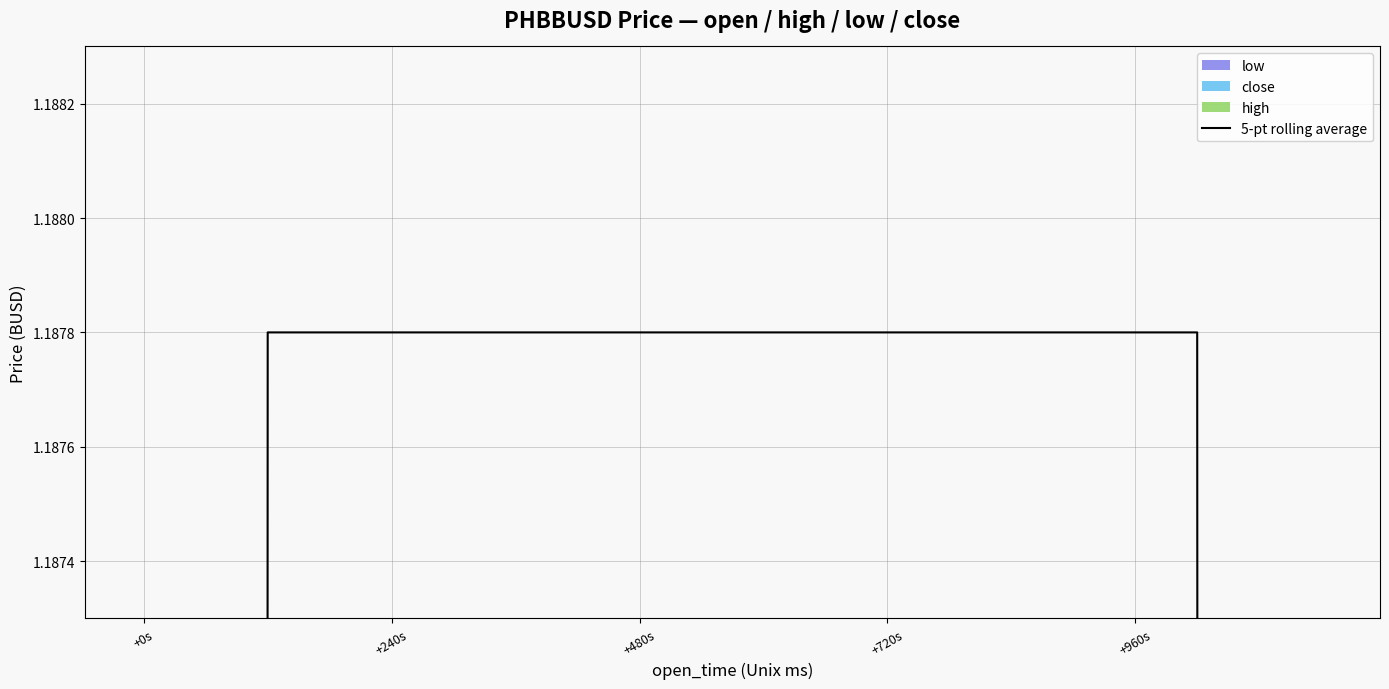

How many data points does each series have?

20